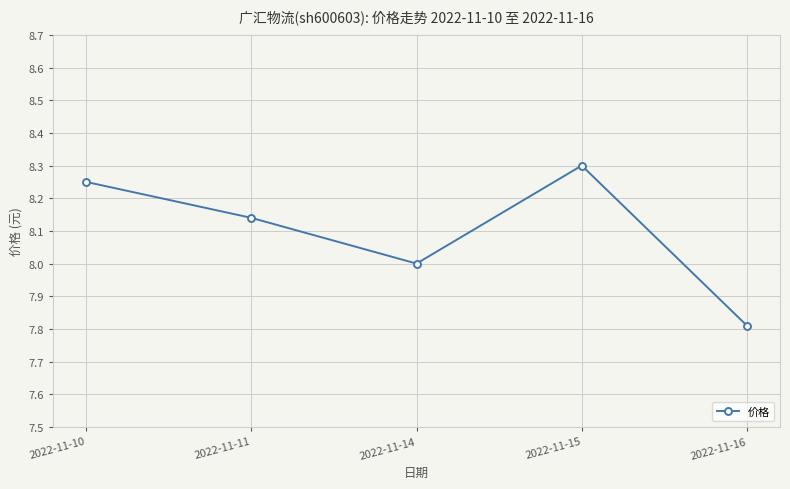

The value at 2022-11-16 is 3.2. True or false?

False